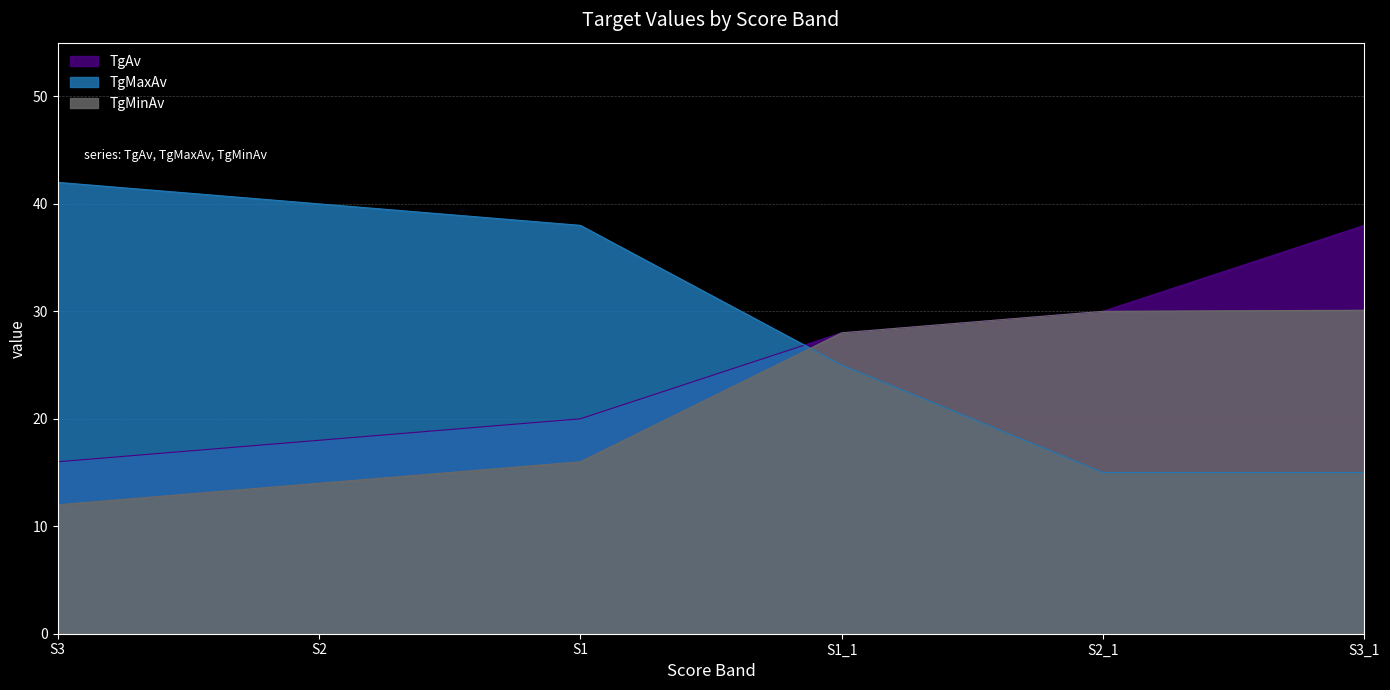

Which series has the largest total across all categories?

TgMaxAv